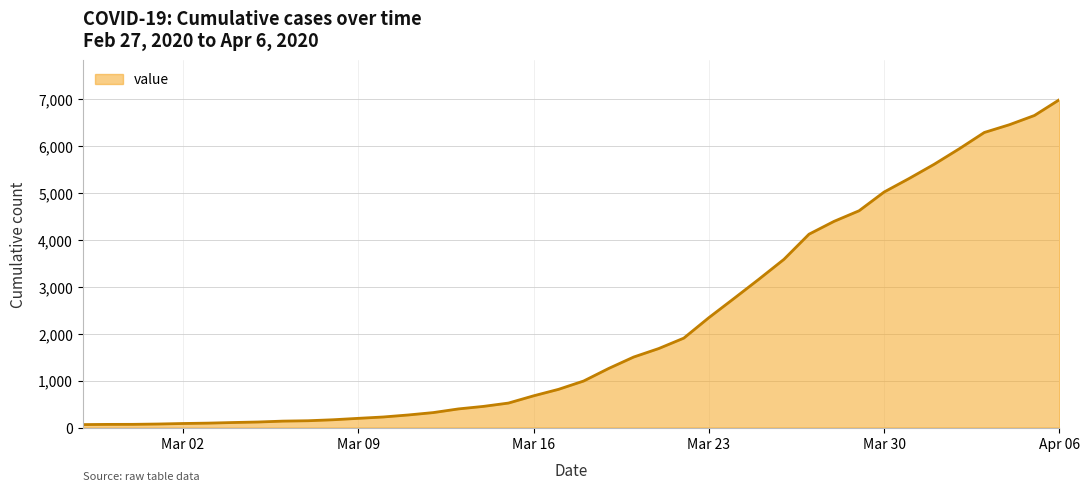

What is the maximum value shown in the chart?

6995